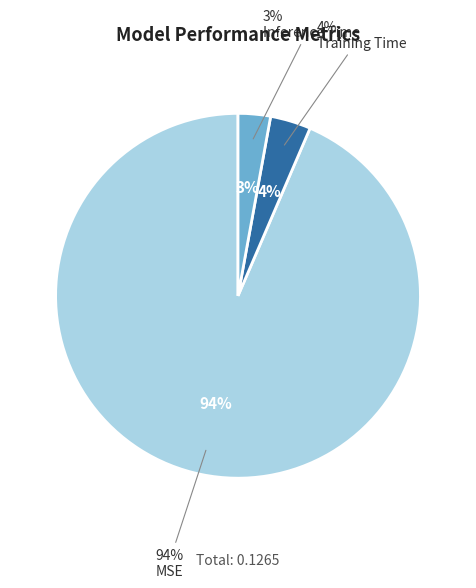

True or false: MSE accounts for 99% of the total.

False